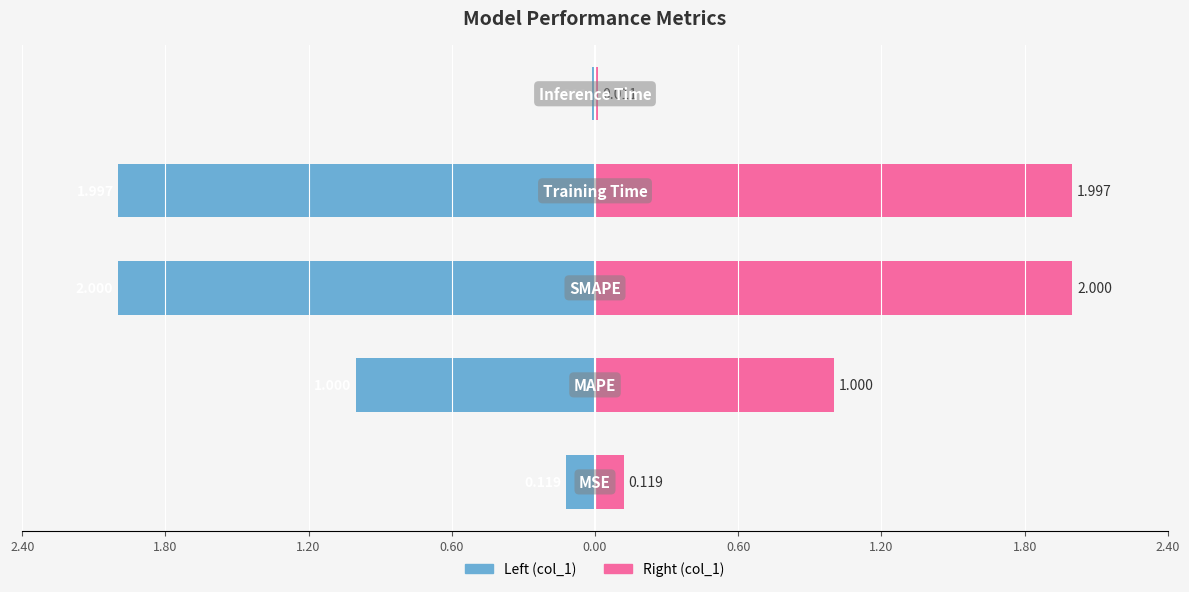

Reading right to left, extract all data points from this chart.

col_1 (left): -0.0	-2.0	-2.0	-1.0	-0.1
col_1 (right): 0.0	2.0	2.0	1.0	0.1